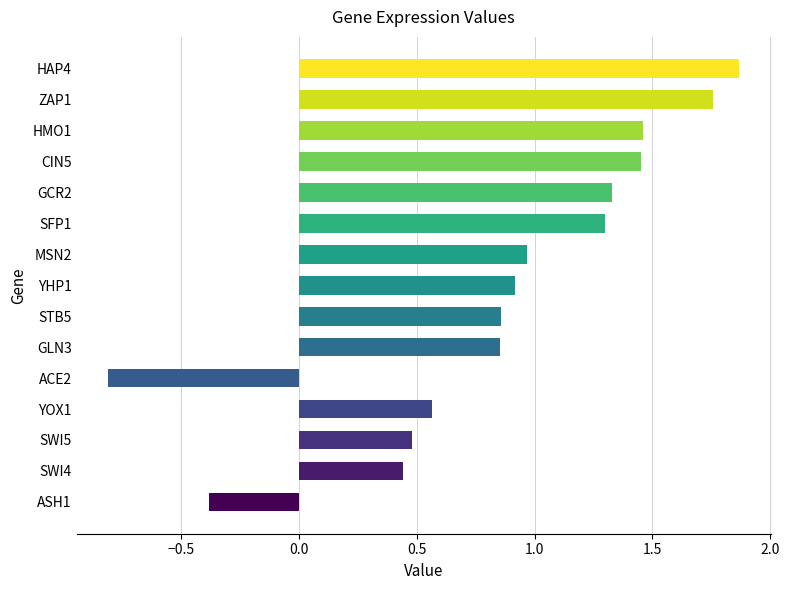

Read the value at ACE2.

-0.8